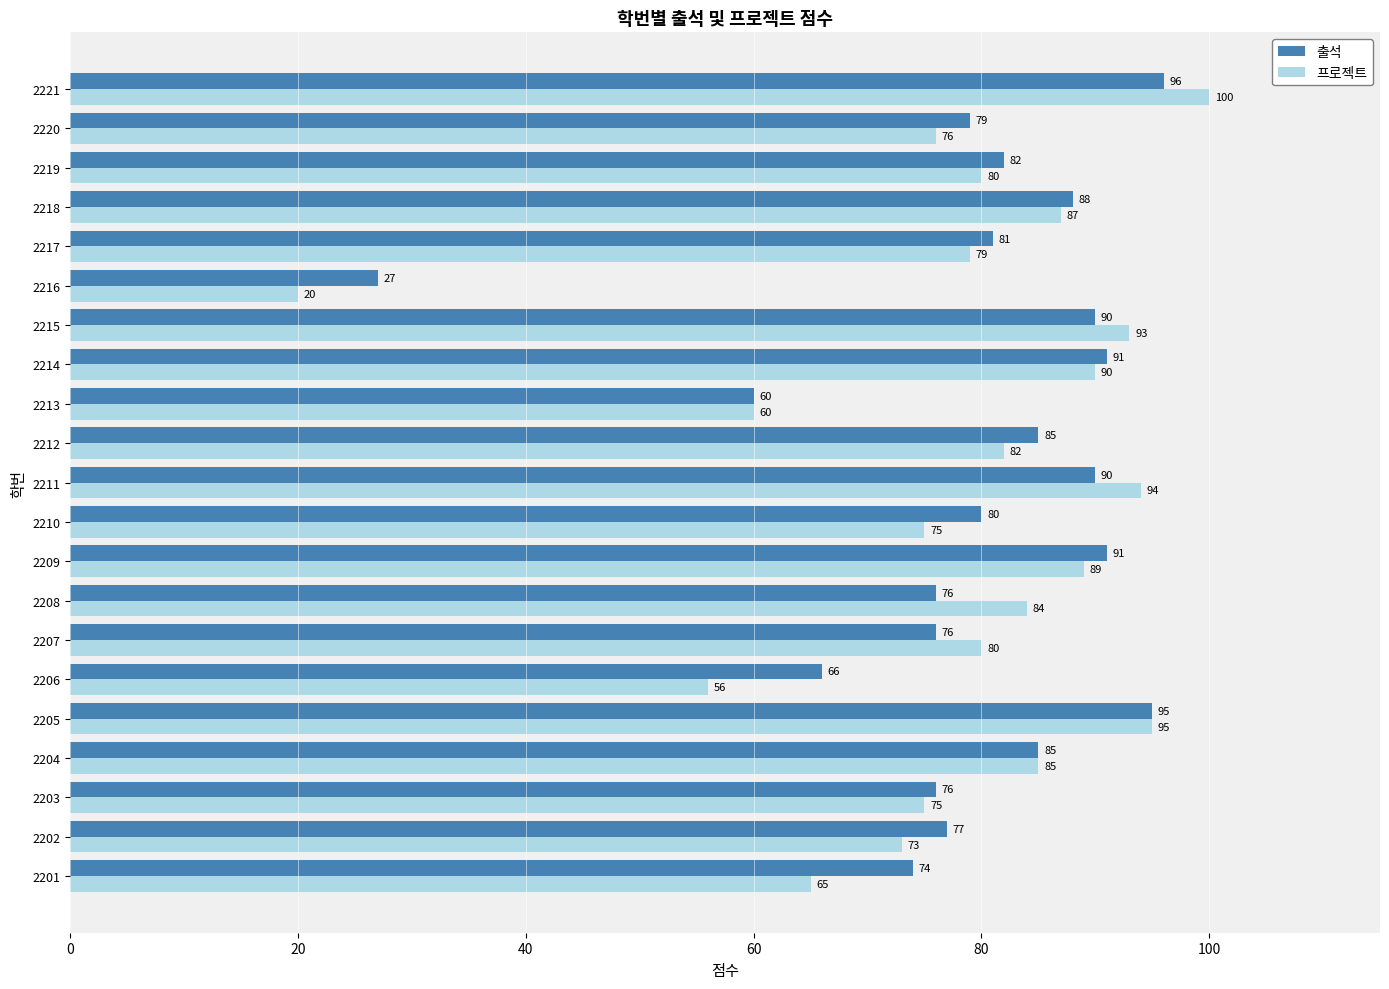

Which category has the highest value across all series?

2221